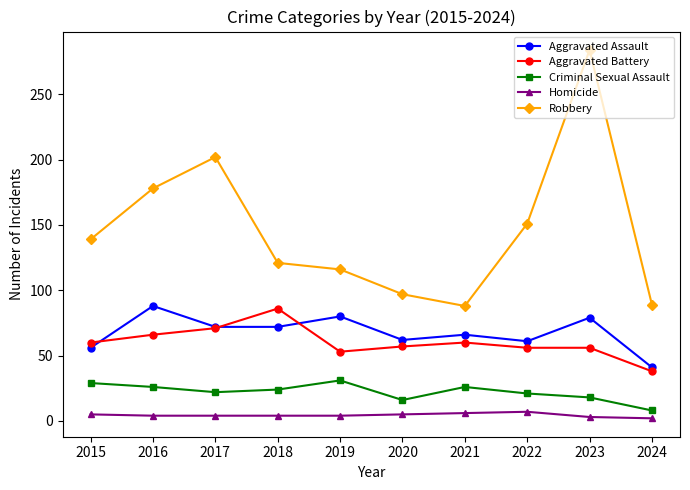

At which category does Robbery reach its first local peak?

2017